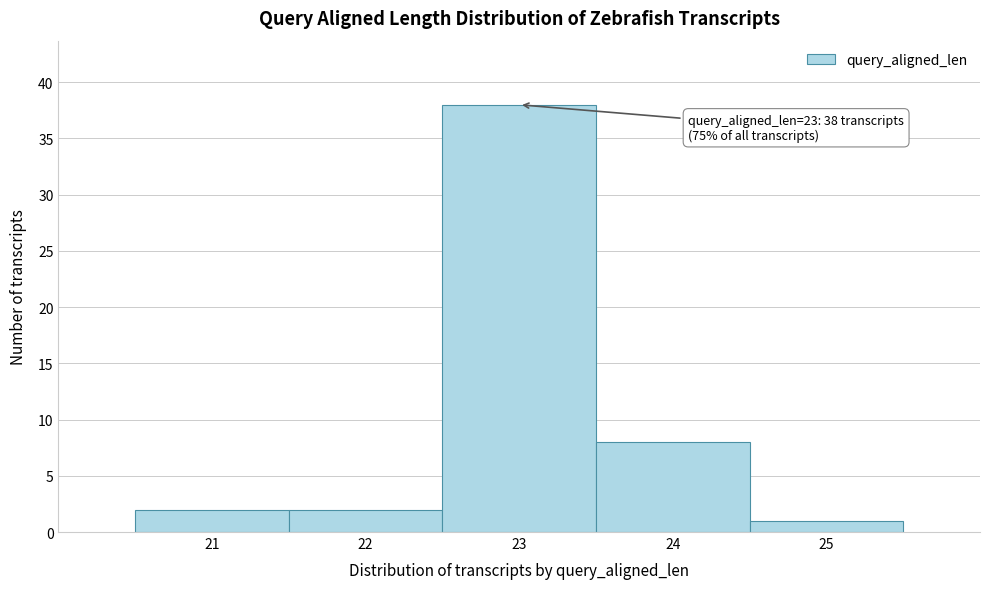

Over which range of the x-axis is the bar tallest?

22.5 to 23.5